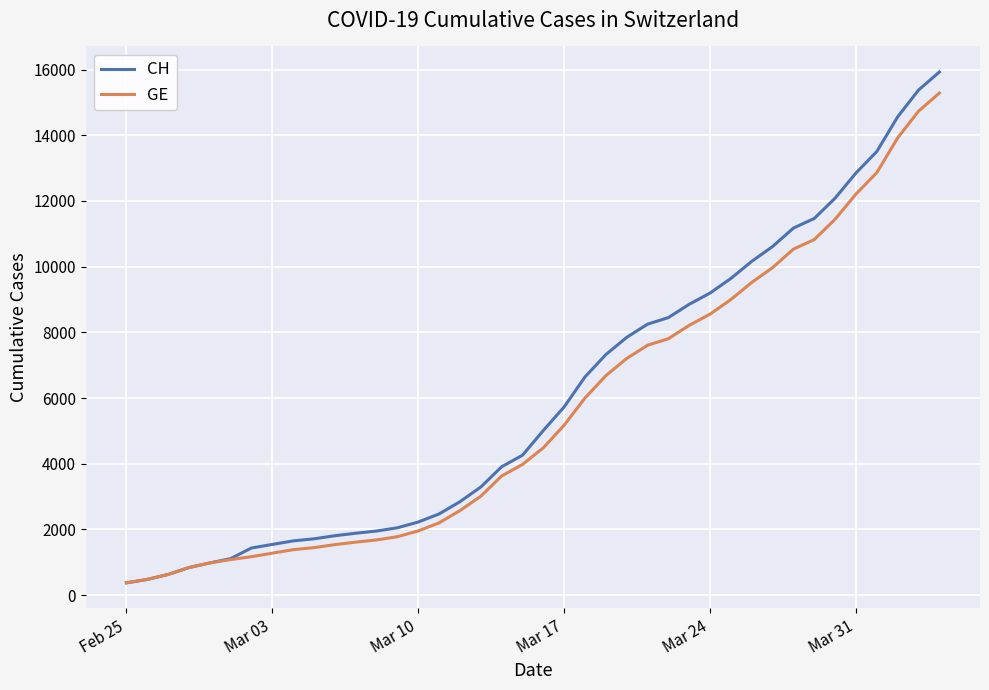

What is the greatest value displayed?

15926